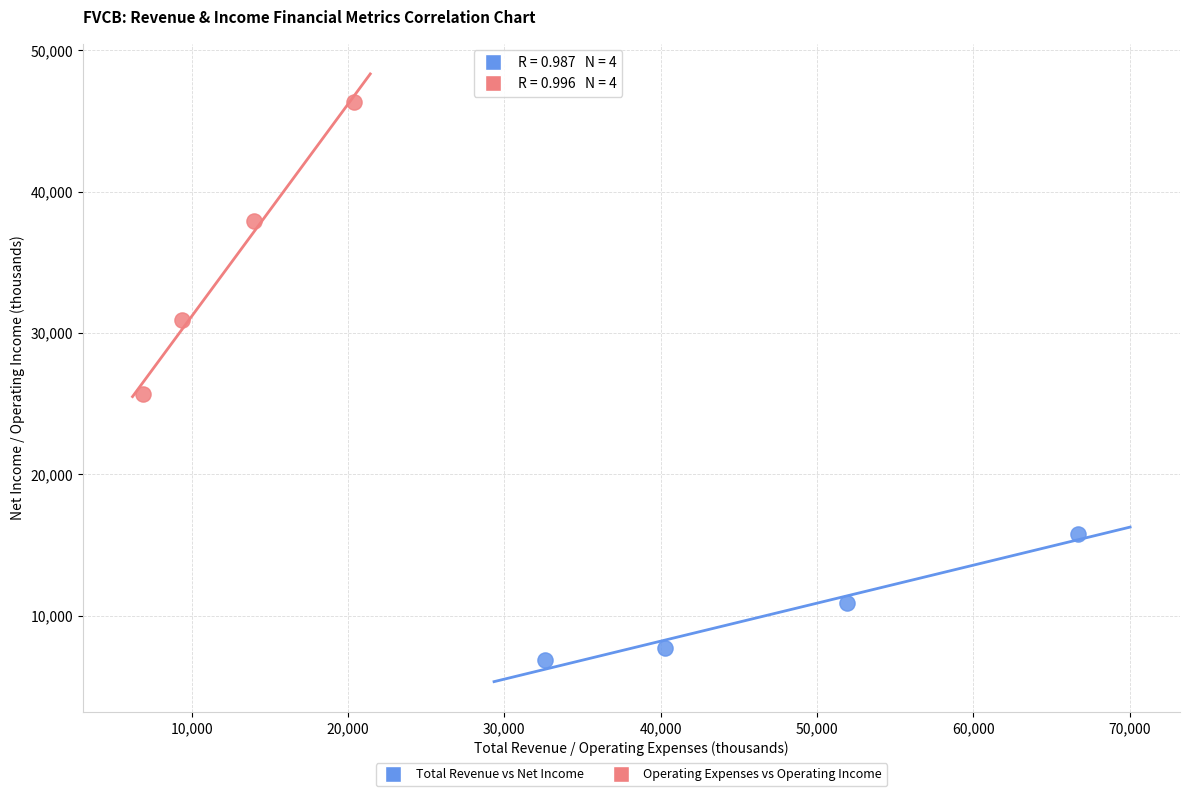

Which series has the largest Y range (max minus min)?

Operating Expenses vs Operating Income